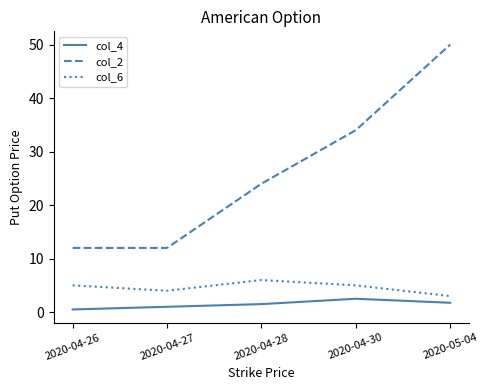

Which series changed the most between 2020-04-28 and 2020-04-30?

col_2